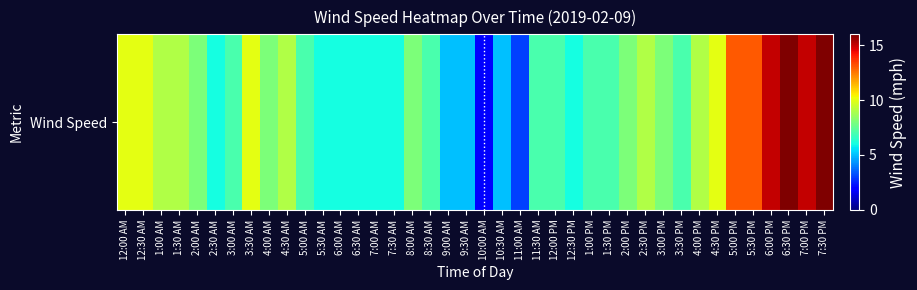

What is the difference between the values at 3:30 PM and 12:30 AM?

3